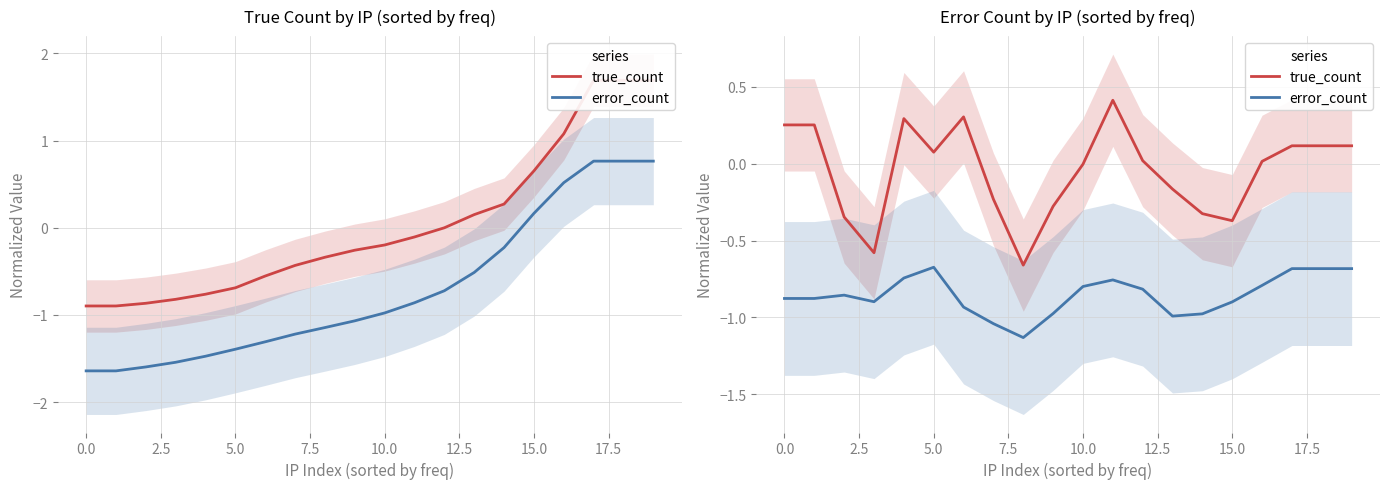

How many values in the true_count series are below 0?

9